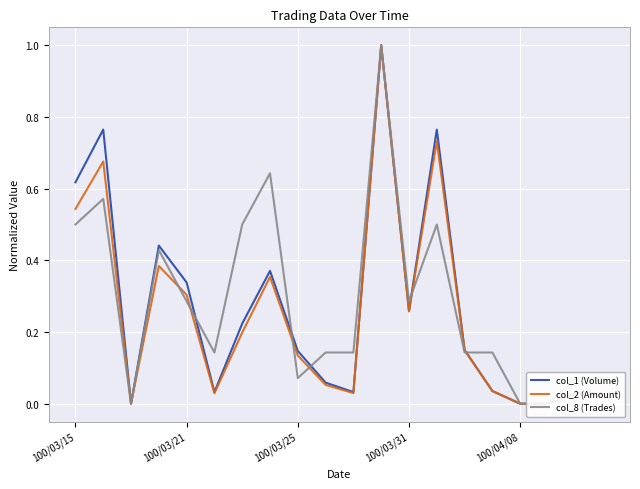

What position from the left is 19?

20